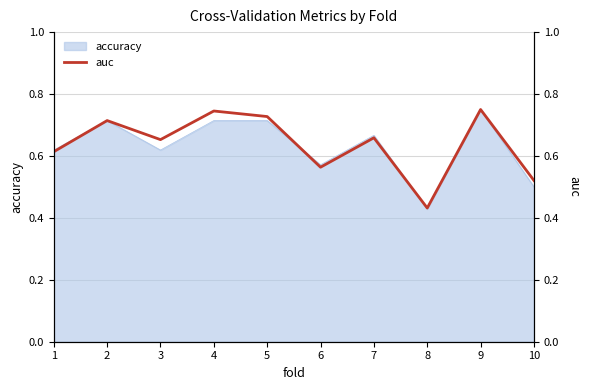

Reading right to left, transcribe all the data shown in this chart.

0.5	0.8	0.4	0.7	0.6	0.7	0.7	0.7	0.7	0.6